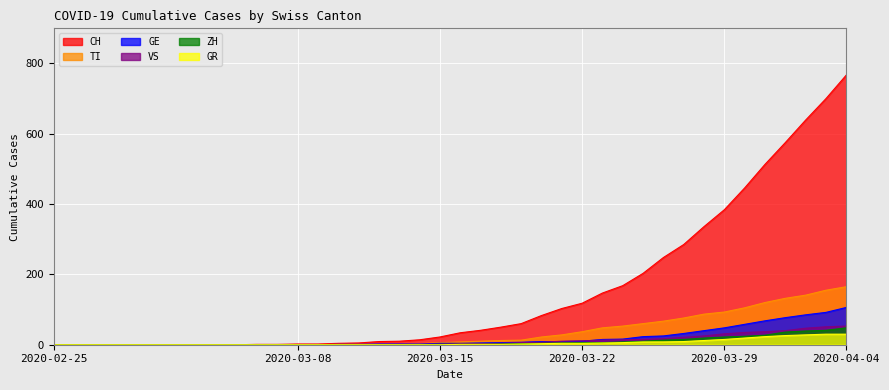

List the labels in order of TI value, smallest first.

2020-02-25, 2020-02-26, 2020-02-27, 2020-02-28, 2020-02-29, 2020-03-01, 2020-03-02, 2020-03-03, 2020-03-04, 2020-03-05, 2020-03-06, 2020-03-07, 2020-03-08, 2020-03-09, 2020-03-10, 2020-03-11, 2020-03-12, 2020-03-13, 2020-03-14, 2020-03-15, 2020-03-16, 2020-03-17, 2020-03-18, 2020-03-19, 2020-03-20, 2020-03-21, 2020-03-22, 2020-03-23, 2020-03-24, 2020-03-25, 2020-03-26, 2020-03-27, 2020-03-28, 2020-03-29, 2020-03-30, 2020-03-31, 2020-04-01, 2020-04-02, 2020-04-03, 2020-04-04